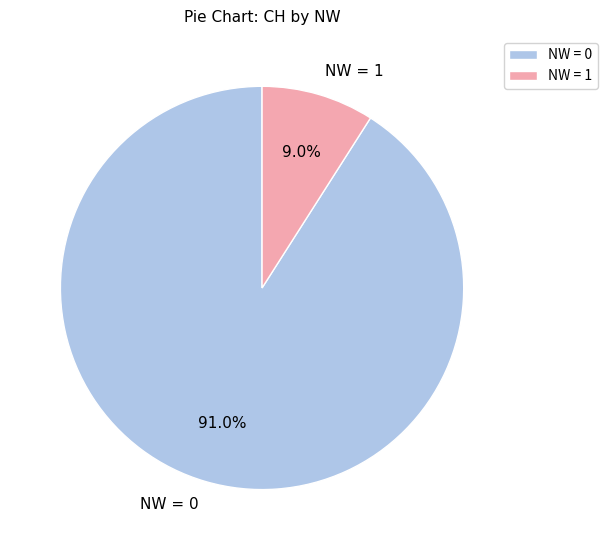

How many slices are in this pie chart?

2